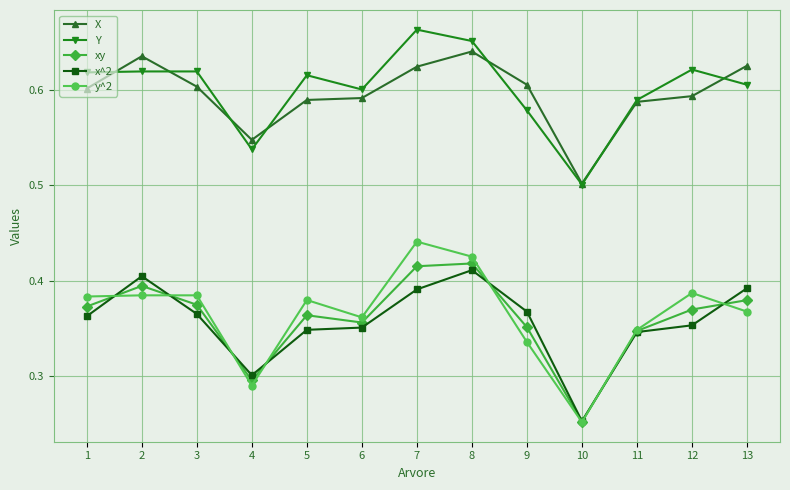

Rank the series at 5 from highest to lowest value.

Y, X, y^2, xy, x^2